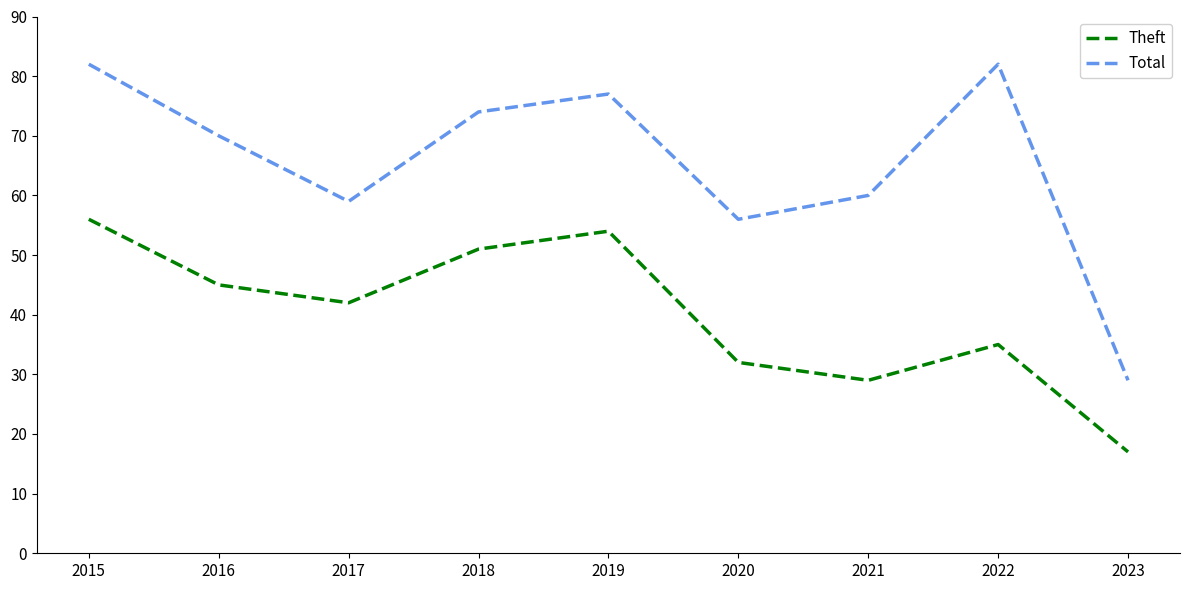

Between 2017 and 2023, which series saw the biggest shift?

Total